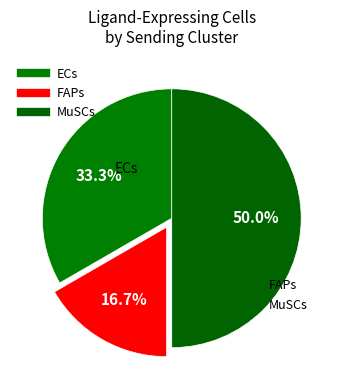

Between MuSCs and FAPs, which is larger?

MuSCs